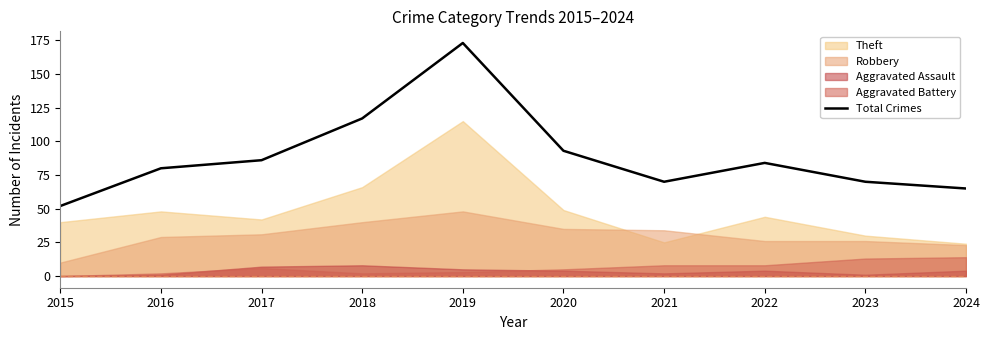

Is it true that the value at 2019 is 173?

True